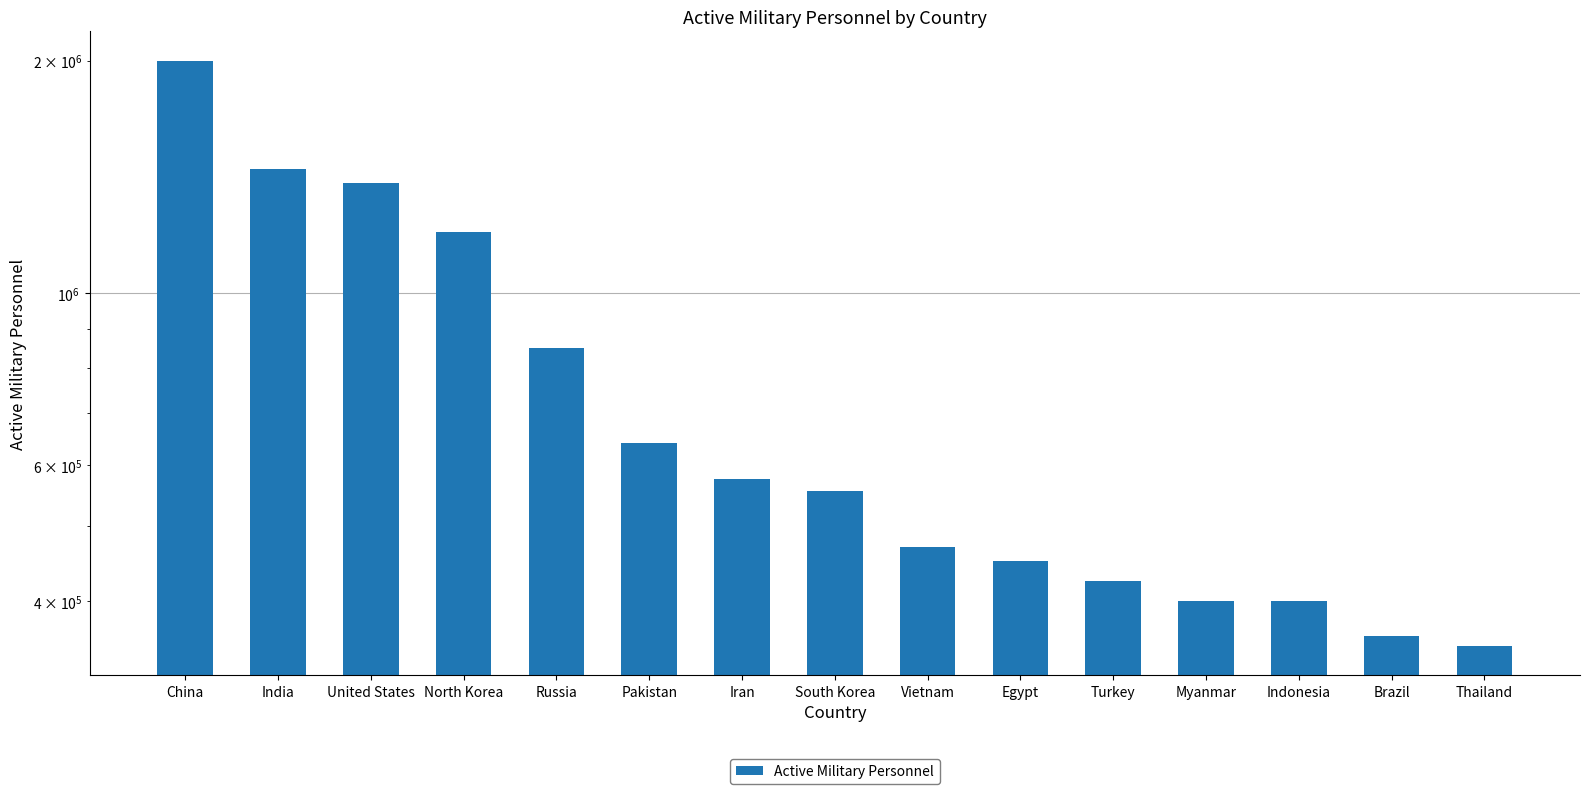

What is the average value?

767667